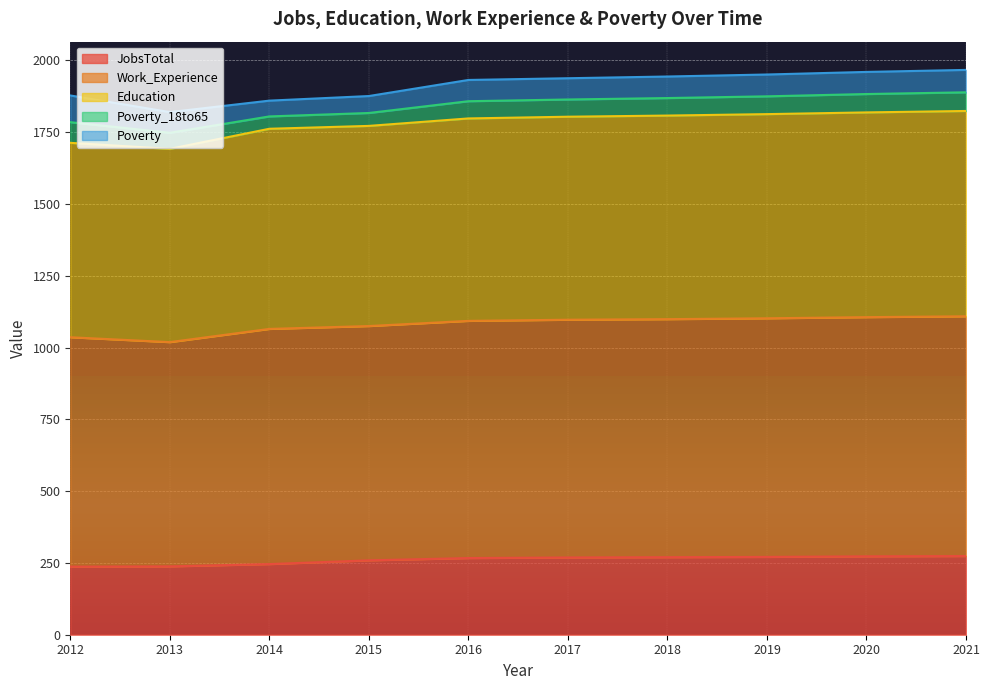

What is the total value across all series at 2013?

1820